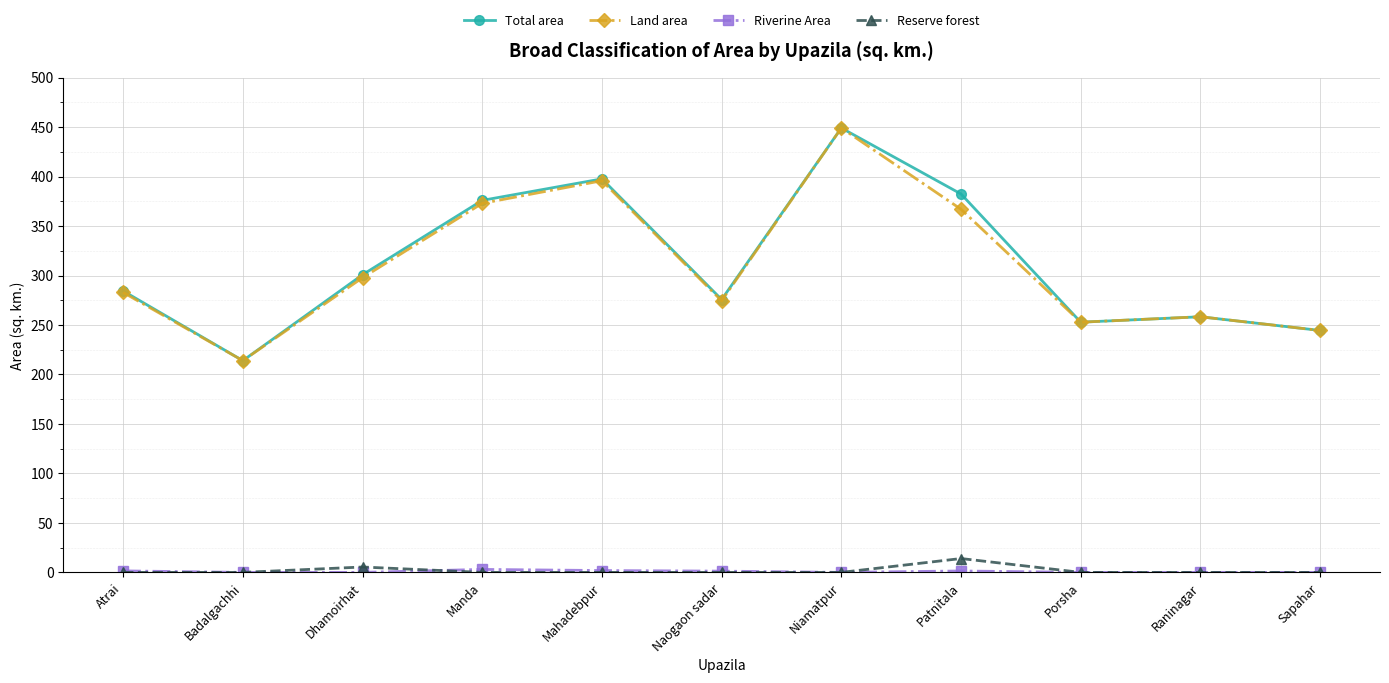

Between Niamatpur and Patnitala, which series saw the biggest shift?

Land area